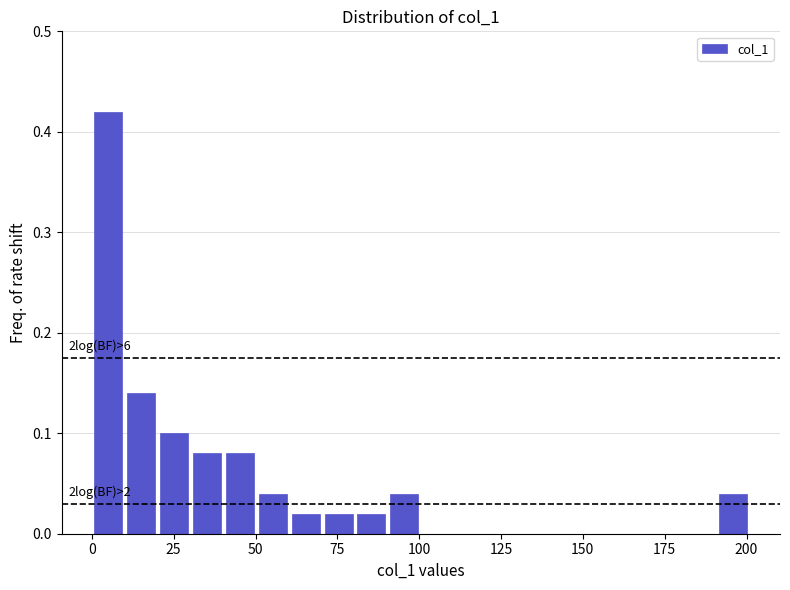

Read against the x-axis, roughly where is the centre of the tallest bar?

5